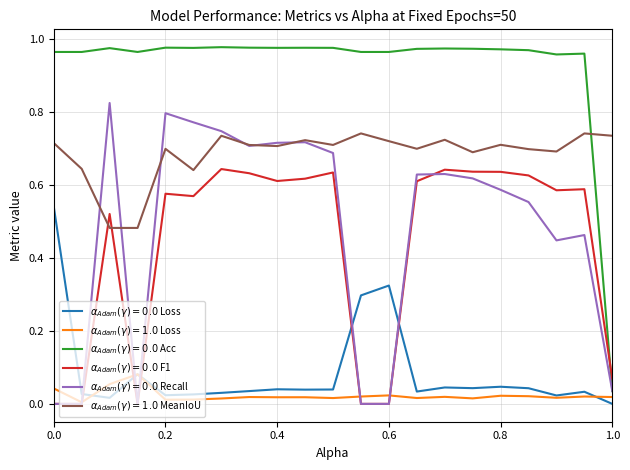

How many lines are shown in the chart?

6